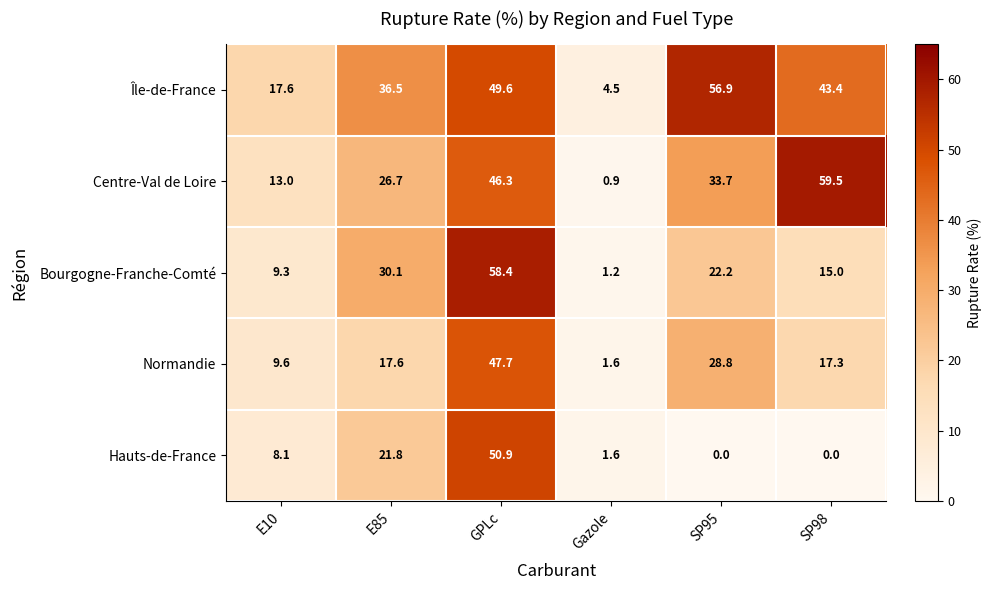

Reading left to right, list all the values displayed in this chart.

Île-de-France: 17.6	36.5	49.6	4.5	56.9	43.4
Centre-Val de Loire: 13.0	26.7	46.3	0.9	33.7	59.5
Bourgogne-Franche-Comté: 9.3	30.1	58.4	1.2	22.2	15.0
Normandie: 9.6	17.6	47.7	1.6	28.8	17.3
Hauts-de-France: 8.1	21.8	50.9	1.6	0.0	0.0